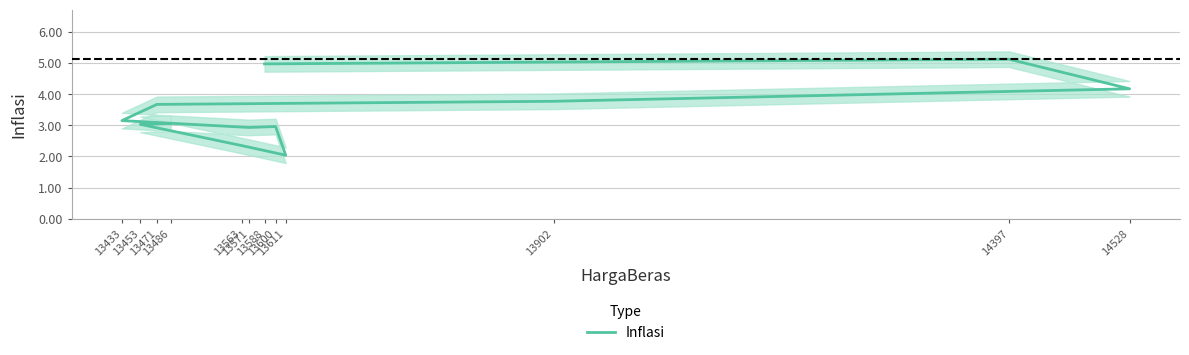

Is it true that the value at 13563 is 2.4?

True